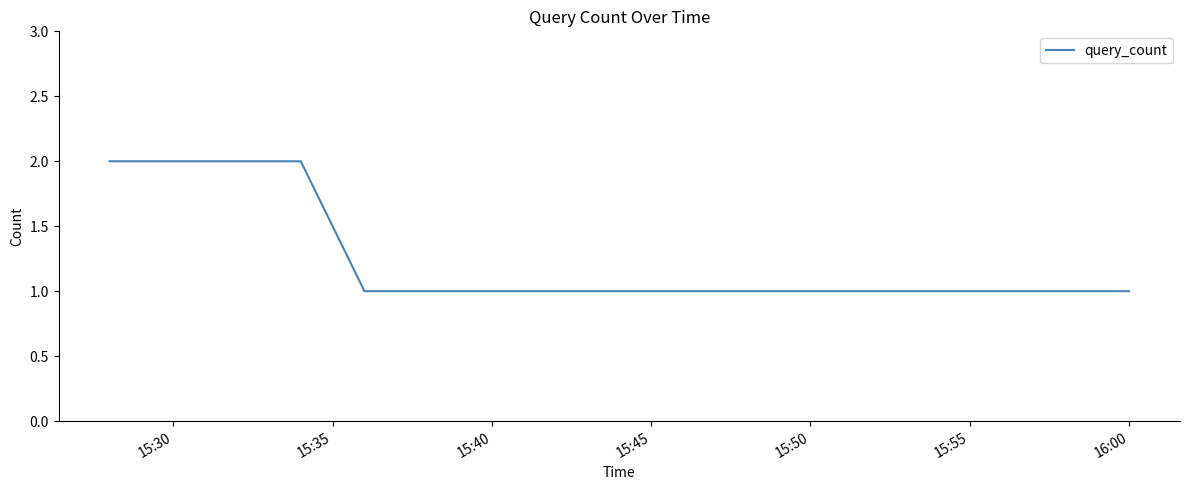

True or false: the data has more than 1 interior local peaks.

False